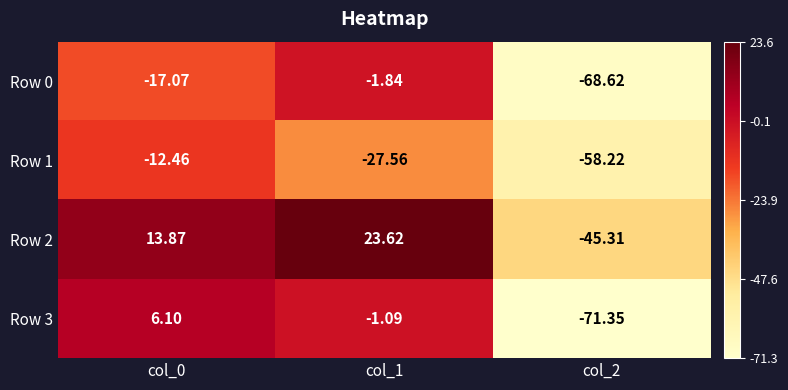

Is the value of Row 2 at col_1 greater than the value of Row 3 at col_0?

Yes